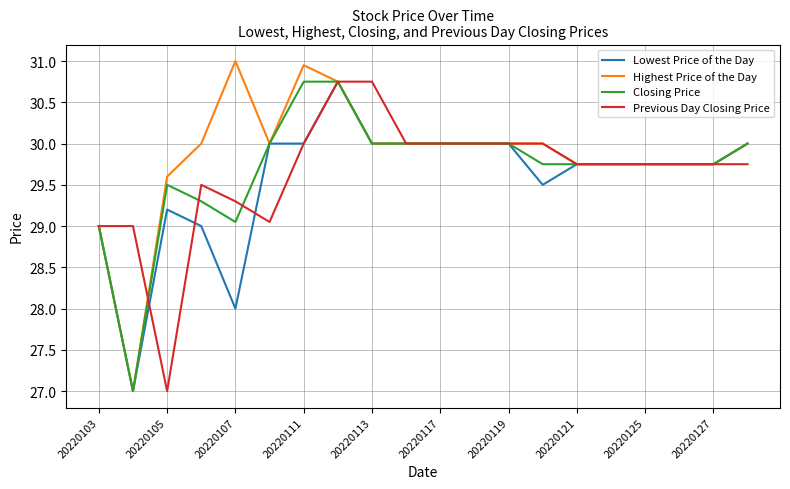

What is the maximum value shown in the chart?

31.0